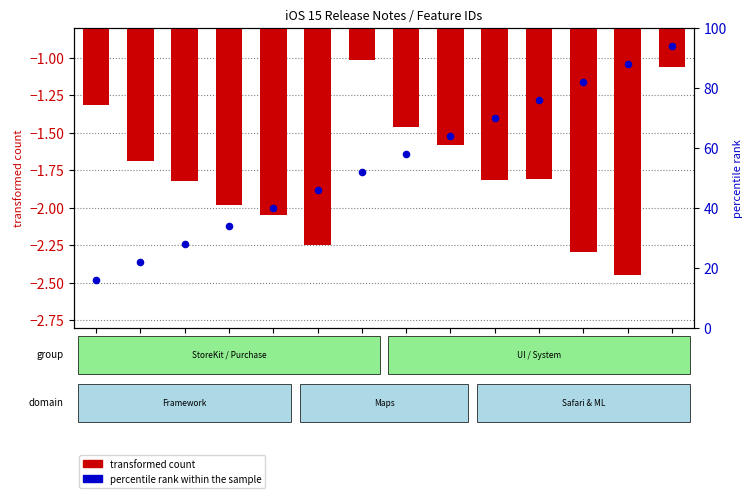

Which series contains the highest Y value?

percentile rank within the sample